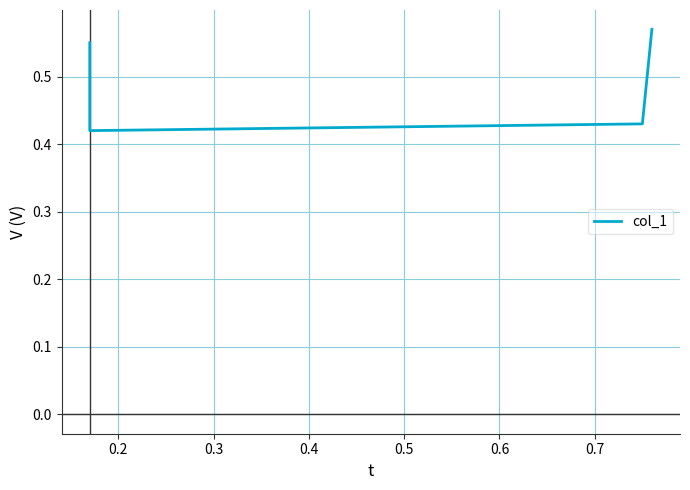

At which category does the chart reach its minimum across all series?

0.2